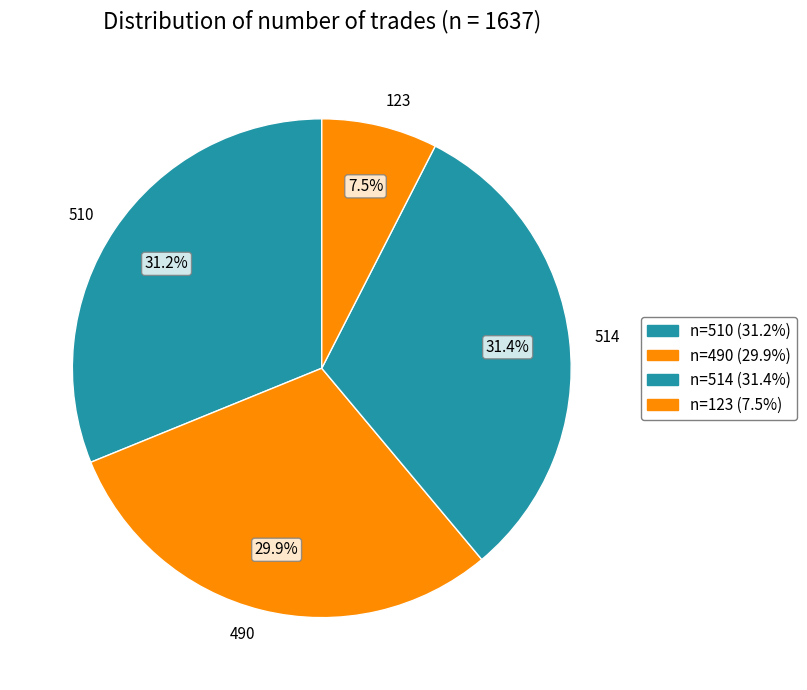

Does 123 account for over 50% of the chart?

No